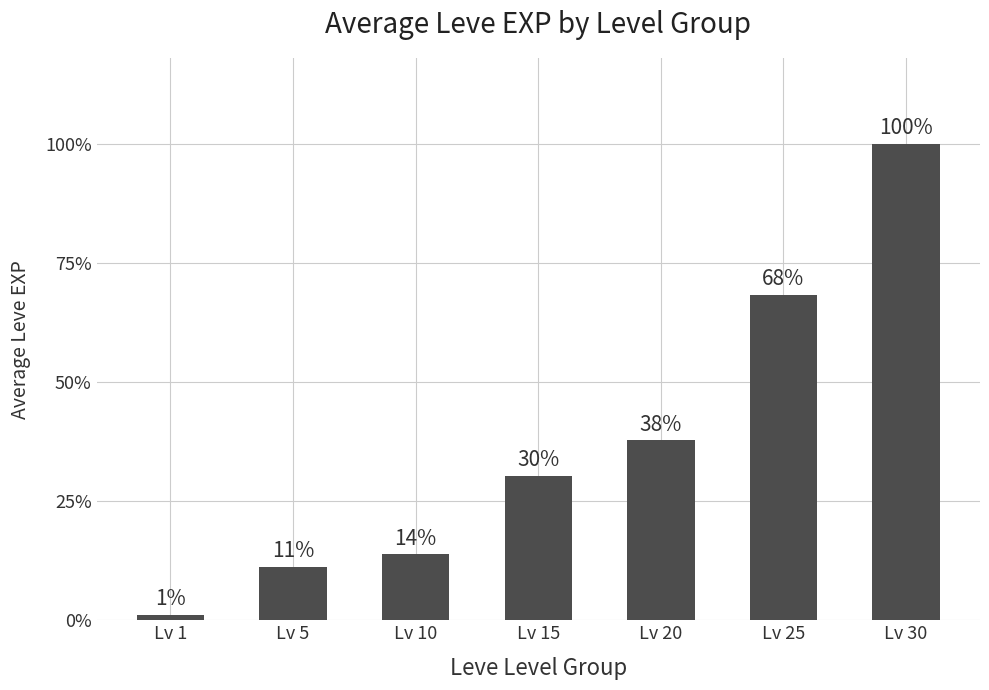

Are the bars horizontal?

No